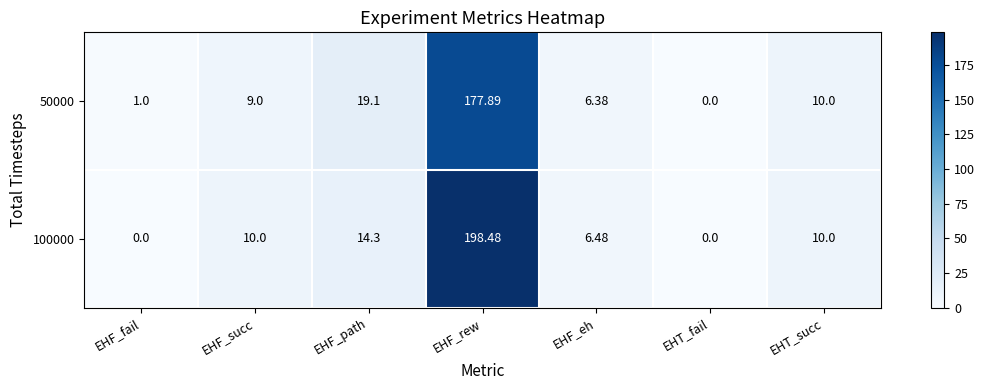

Is the value of 50000 at EHT_succ greater than the value of 100000 at EHF_path?

No